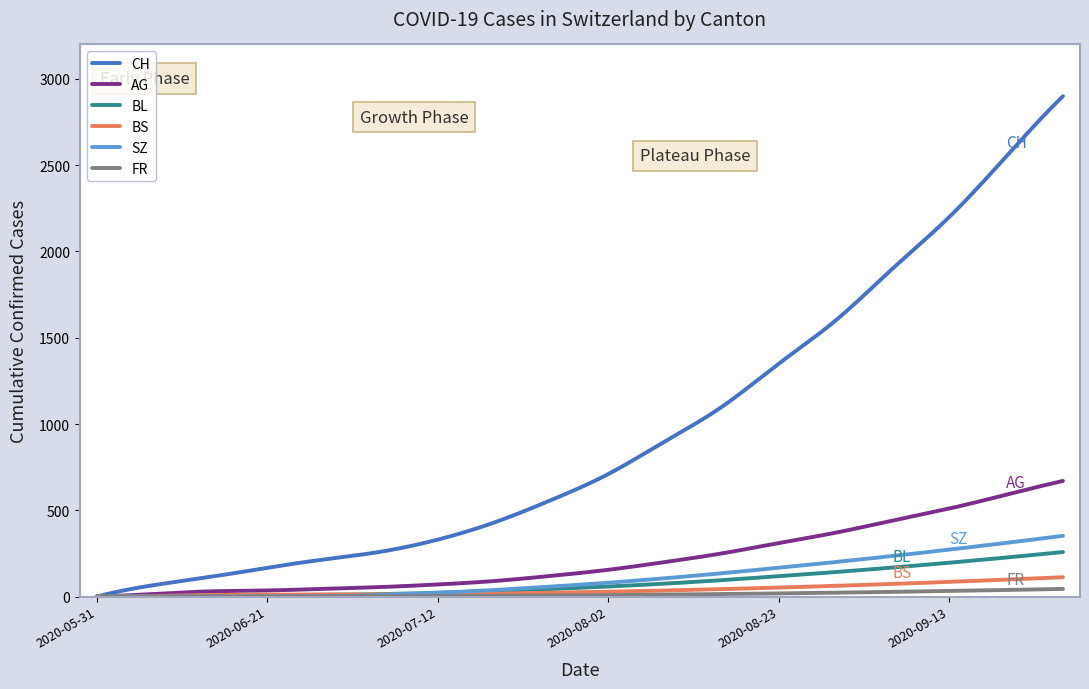

What is the greatest value displayed?

2900.0